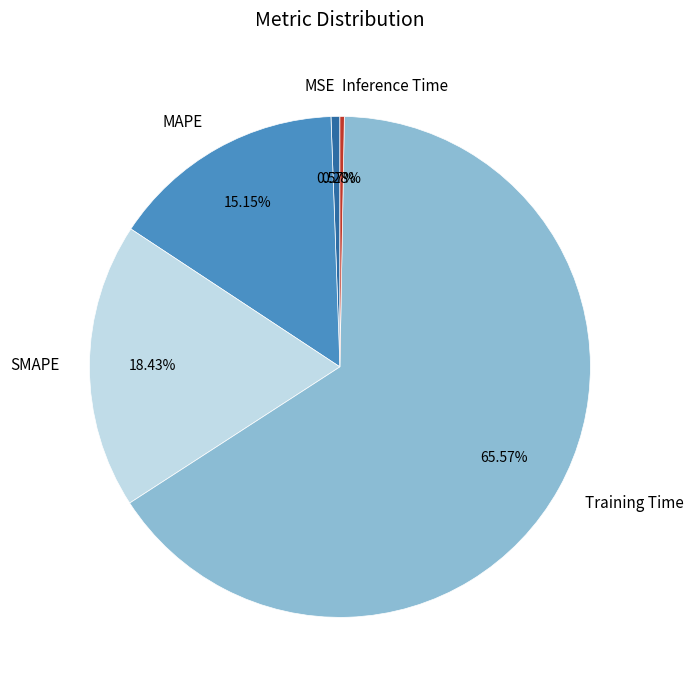

To the nearest percent, what is the difference between the SMAPE and Training Time slice percentages?

47%